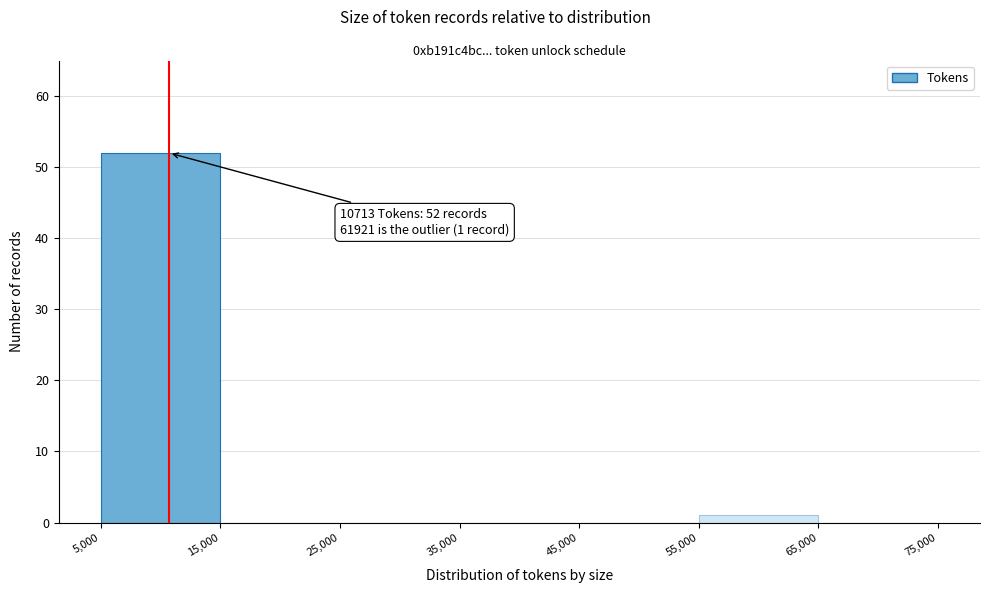

Over which range of the x-axis is the bar tallest?

5,000 to 15,000